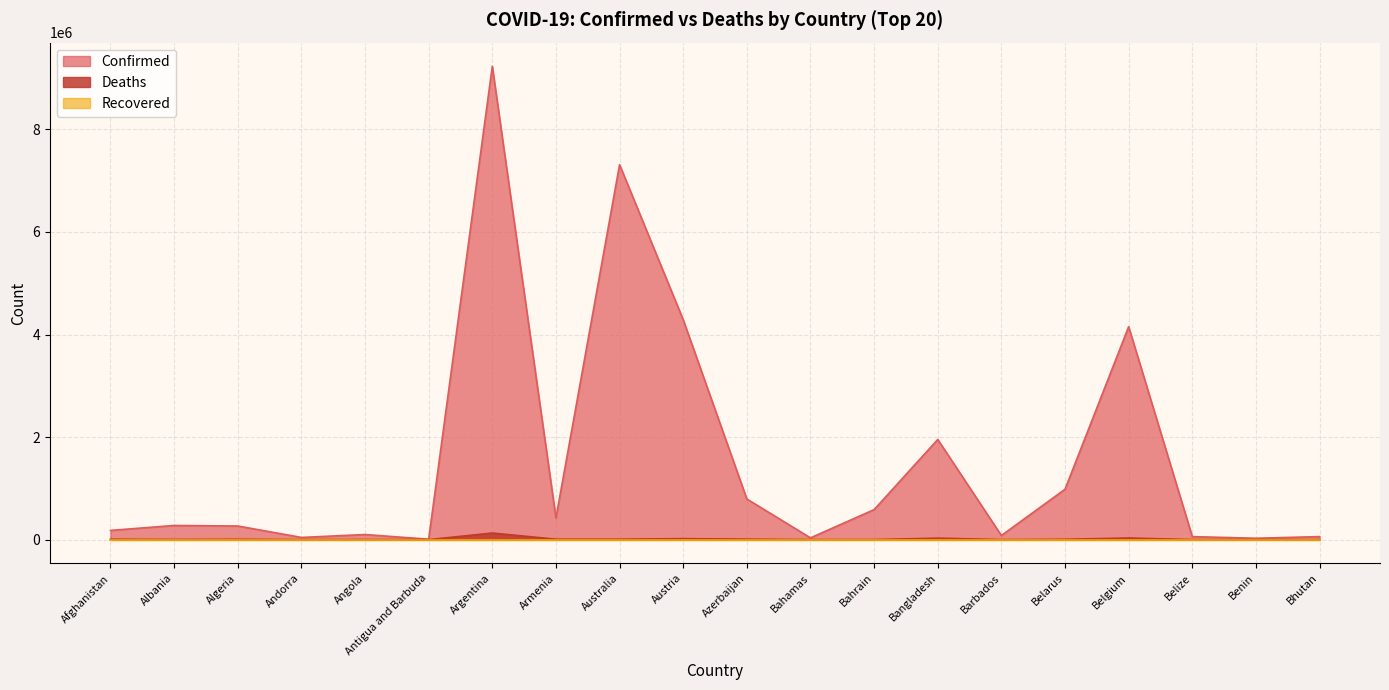

Which label corresponds to the smallest value in the chart?

Bhutan